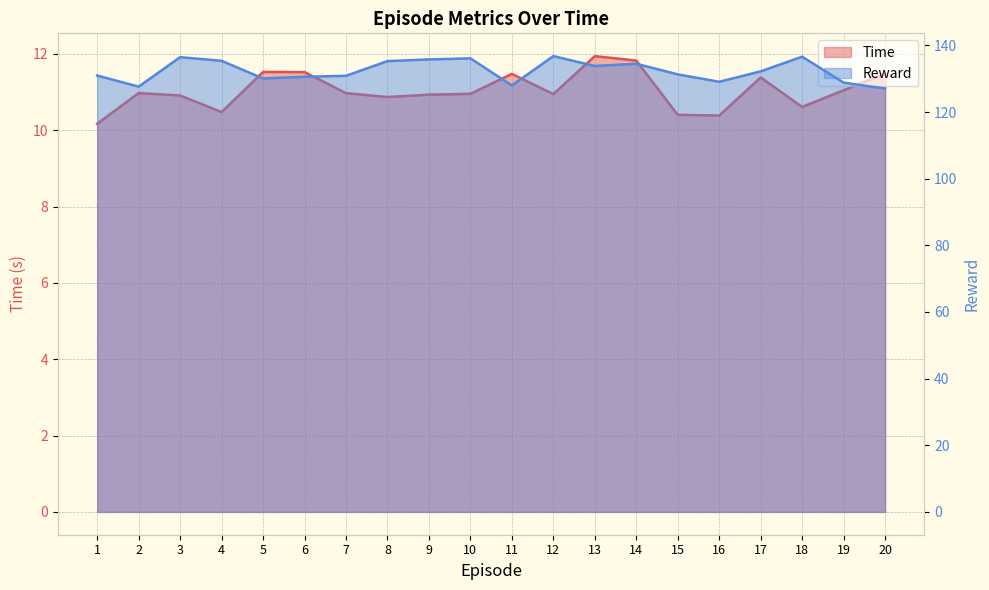

How many categories are shown in the chart?

20